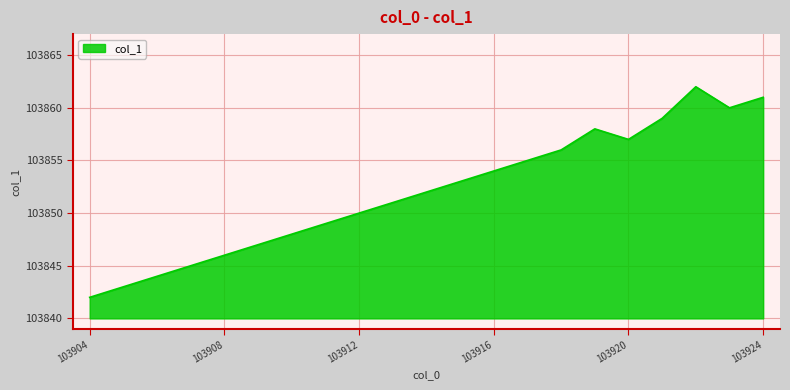

What is the maximum value shown in the chart?

103862